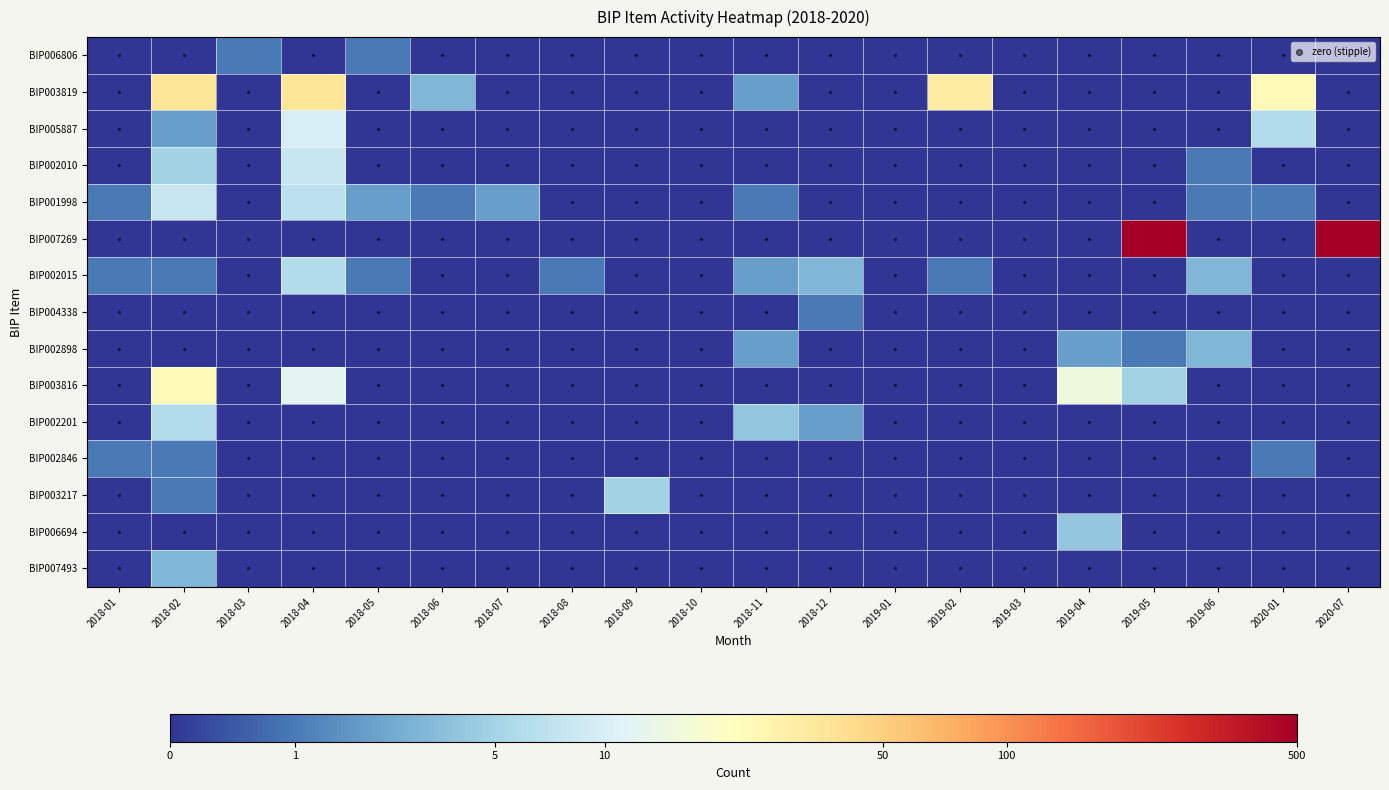

How many BIP007269 values are between 0 and 1?

18